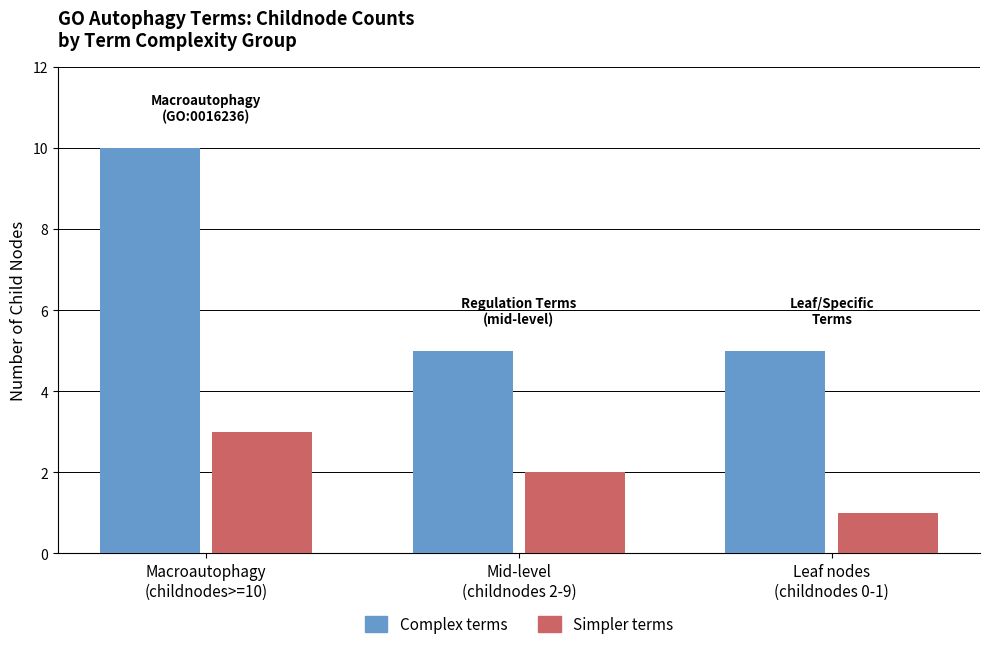

Reading left to right, extract all data points from this chart.

Complex terms: 10	5	5
Simpler terms: 3	2	1